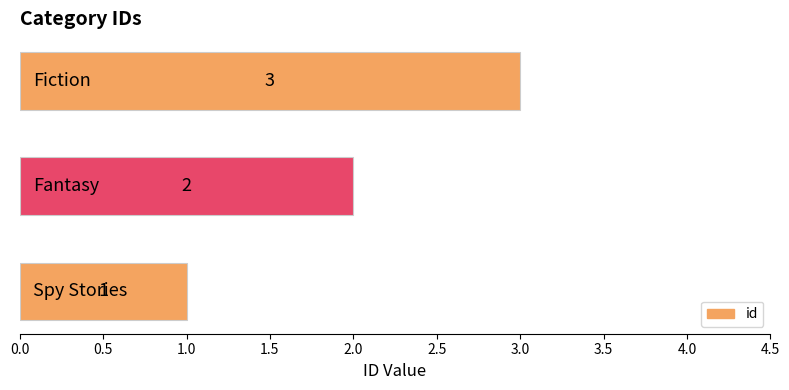

Count the values in the range 1 to 3.

3